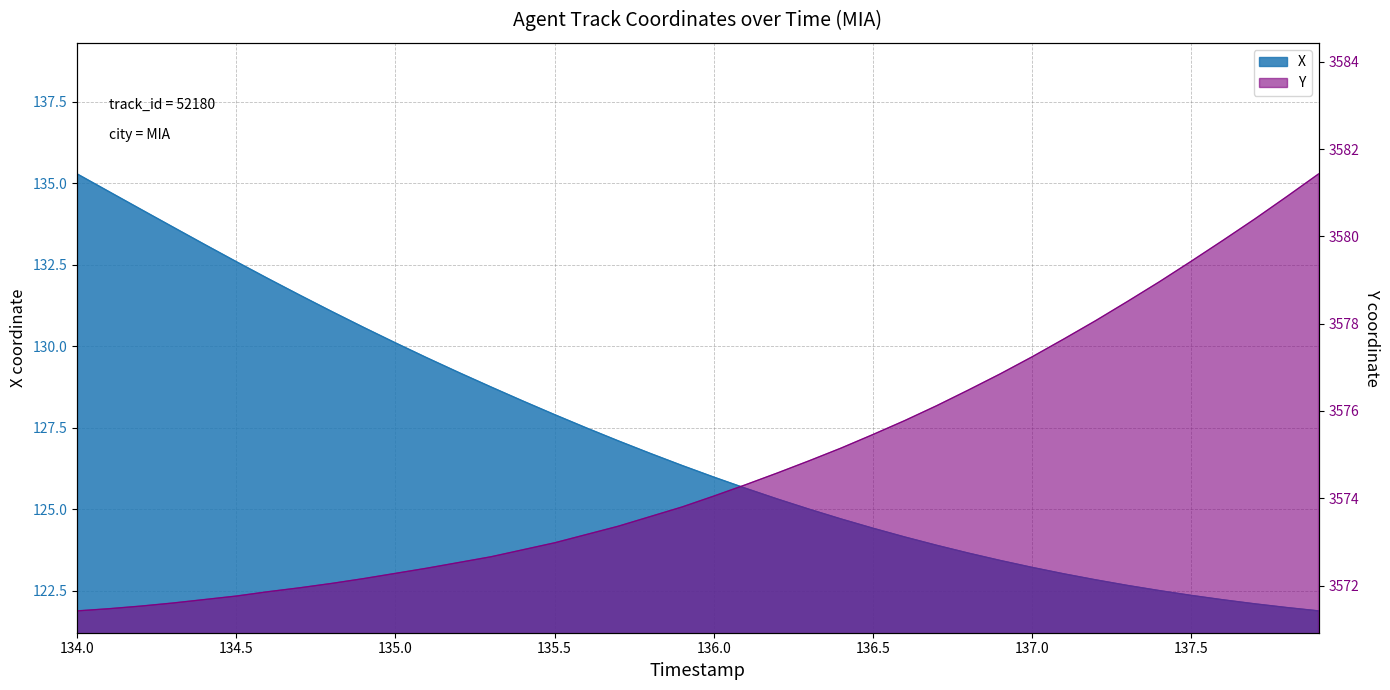

Which series has the widest spread of values?

X